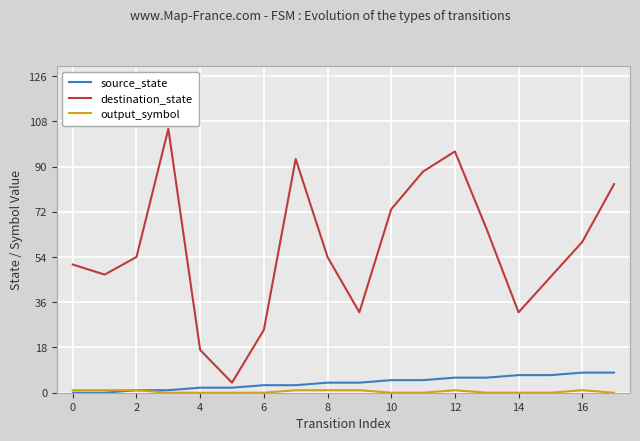

What is the sum of all source_state values?

72